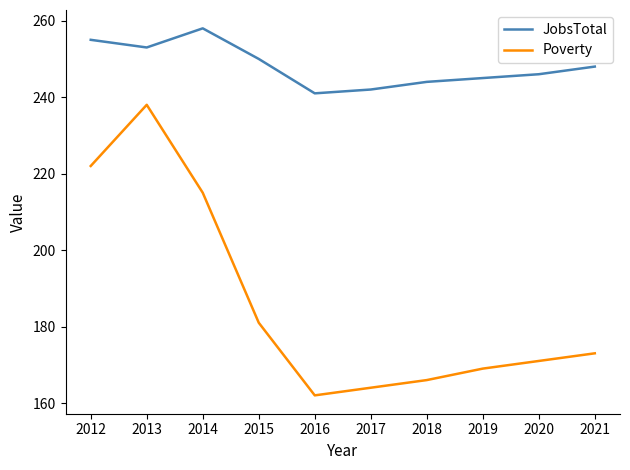

True or false: JobsTotal has a value of 128 at 2017.

False